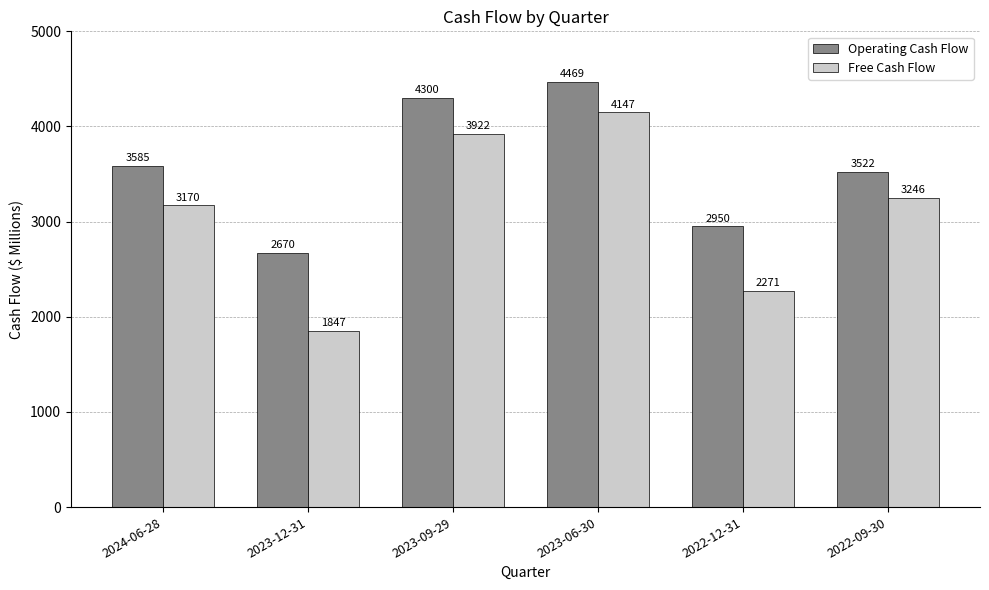

Does the chart contain stacked bars?

No